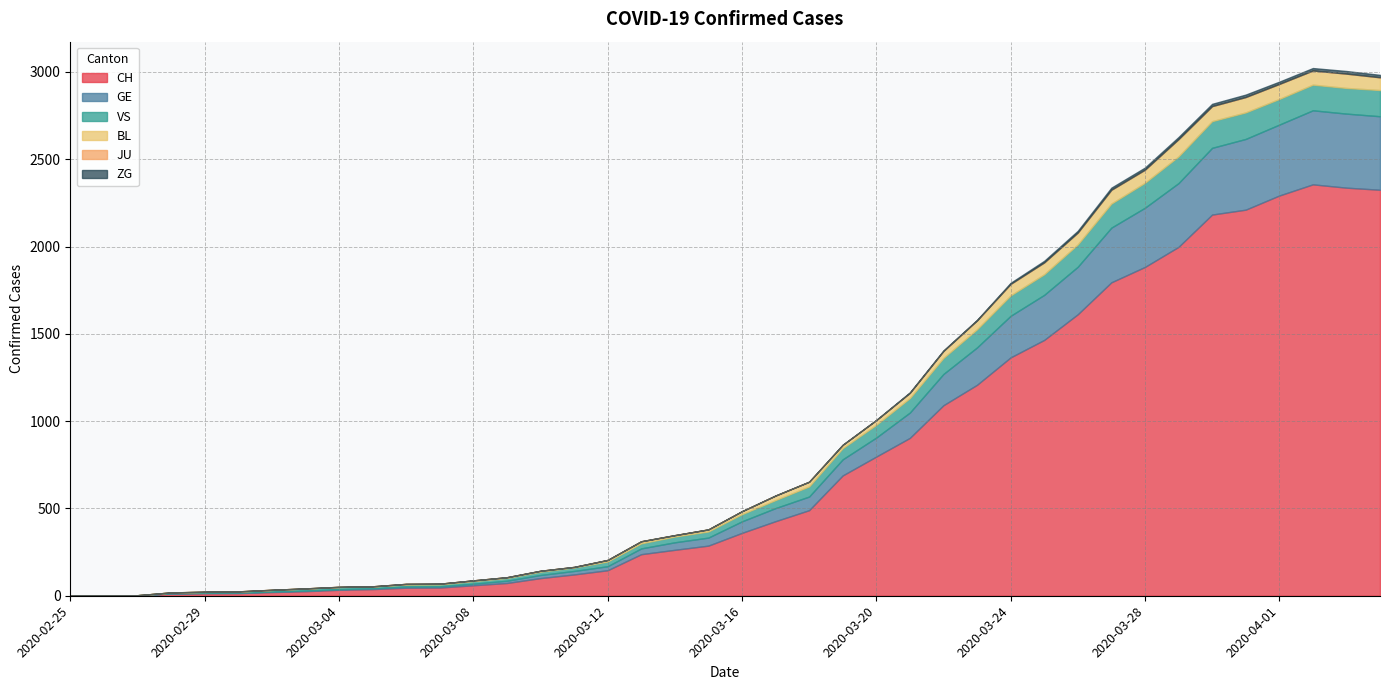

Which has a higher value, 2020-03-21 or 2020-03-30?

2020-03-30